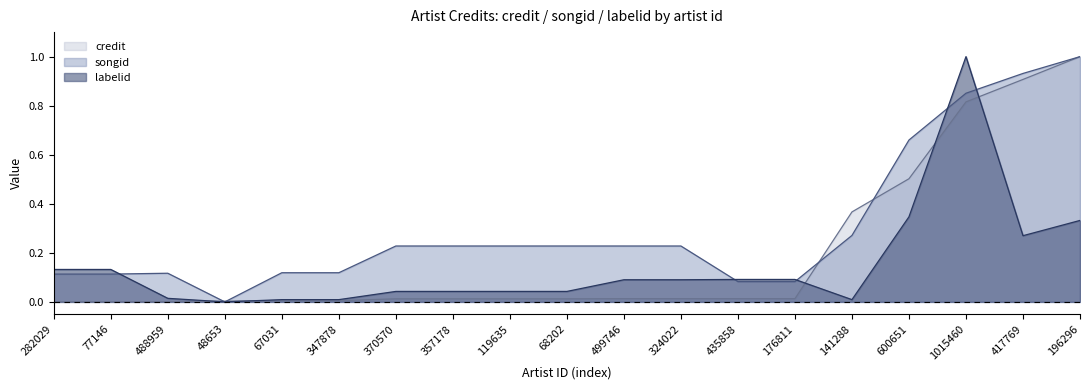

True or false: labelid and credit cross at least once.

True